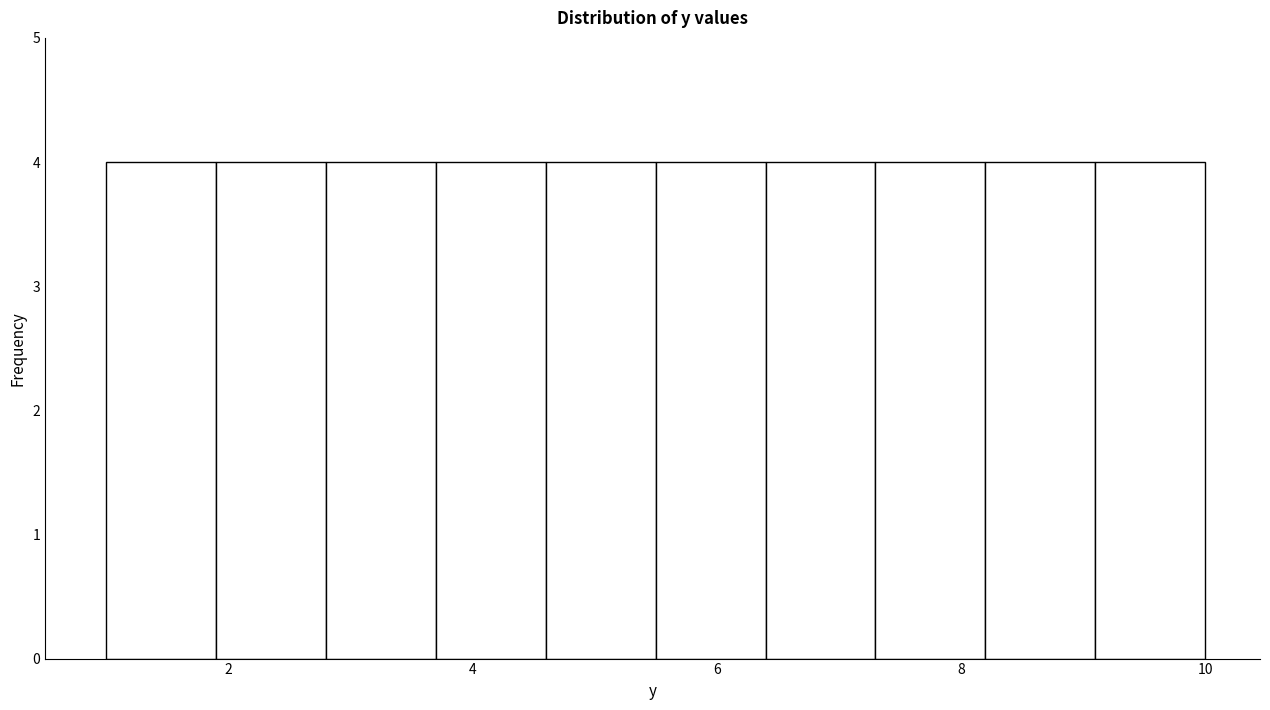

Reading left to right, transcribe this chart: for each bar, give the range it covers on the x-axis and its height. Neither the bar edges nor the heights are printed on the chart, so give them approximately, as read against the axes.

1.0 to 1.9: 4
1.9 to 2.8: 4
2.8 to 3.7: 4
3.7 to 4.6: 4
4.6 to 5.5: 4
5.5 to 6.4: 4
6.4 to 7.3: 4
7.3 to 8.2: 4
8.2 to 9.1: 4
9.1 to 10.0: 4